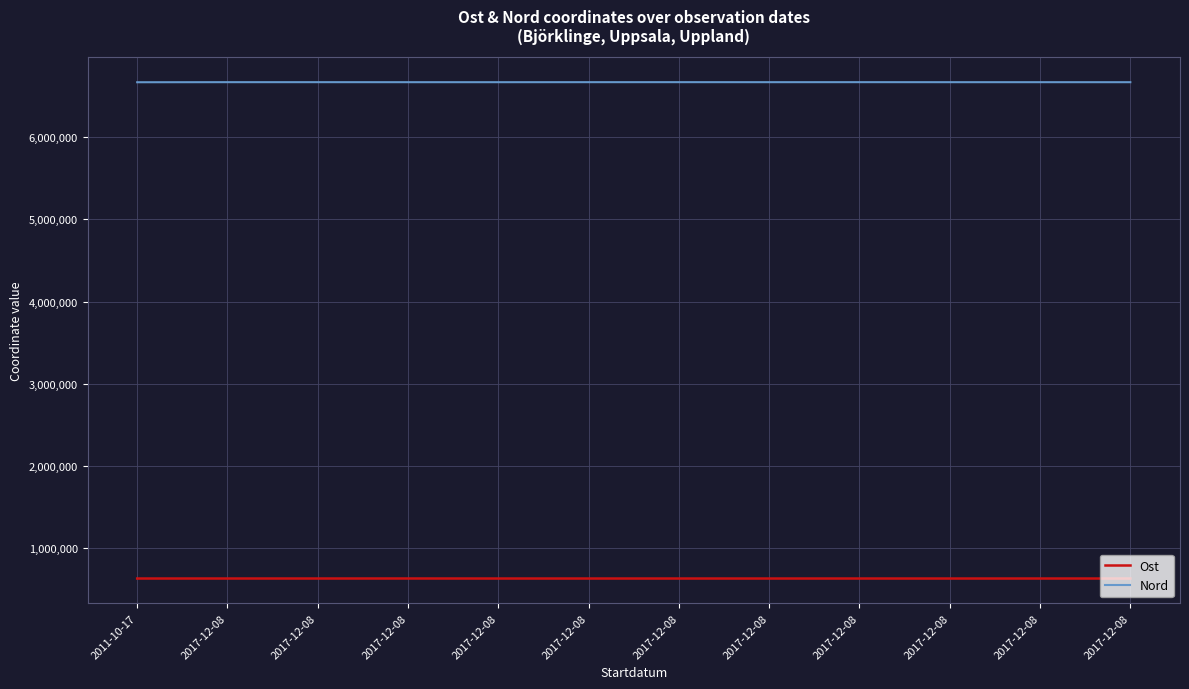

What is the difference between the second highest and minimum values in the Nord series?

970.4